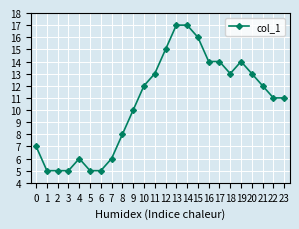

What is the smallest value displayed?

5